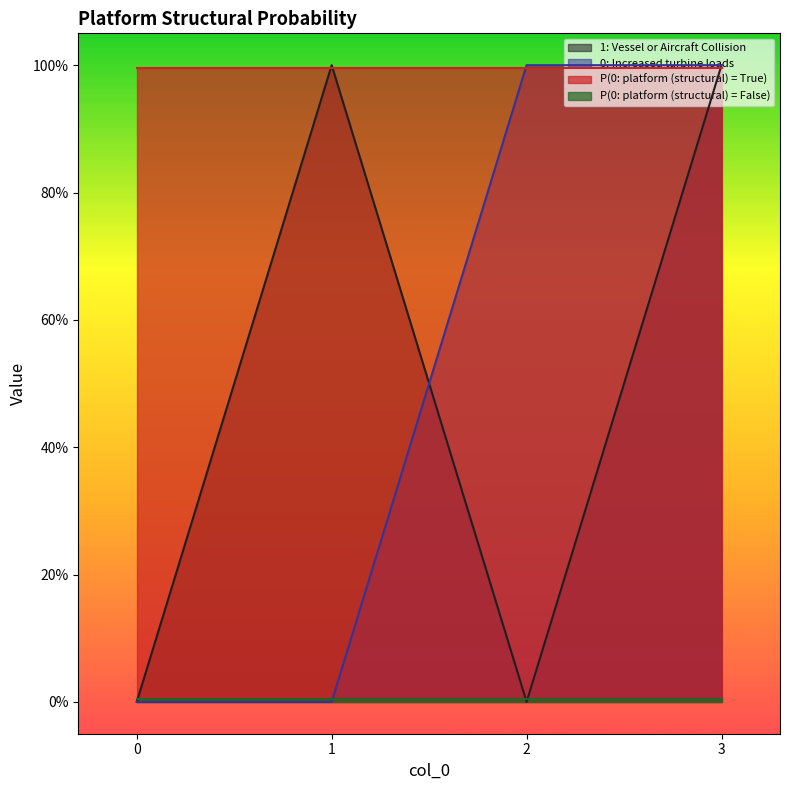

How many lines are shown in the chart?

2